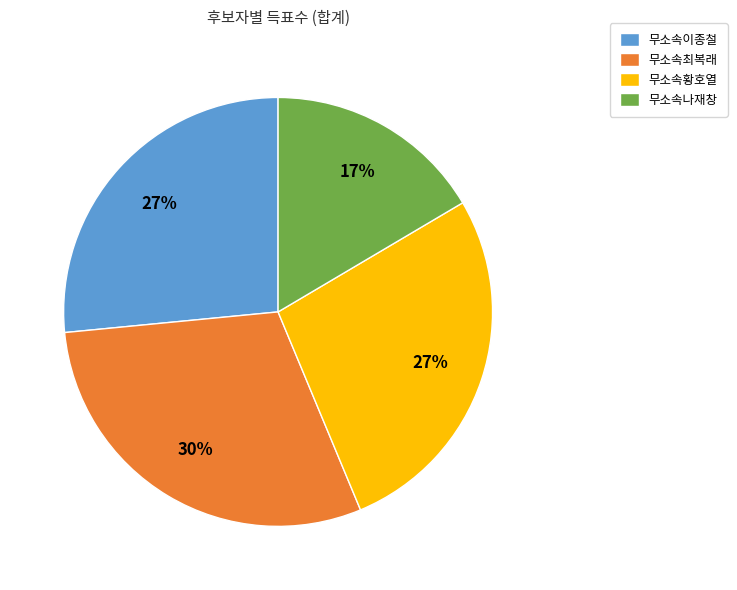

To the nearest percent, what is the difference between the largest and smallest slice percentages?

13%